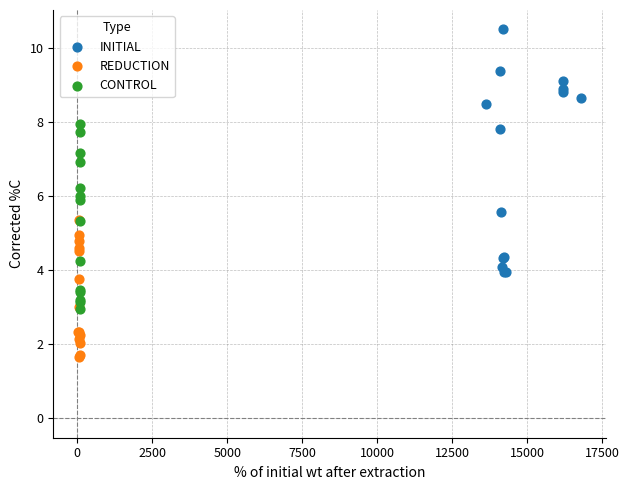

Which series contains the lowest Y value?

REDUCTION